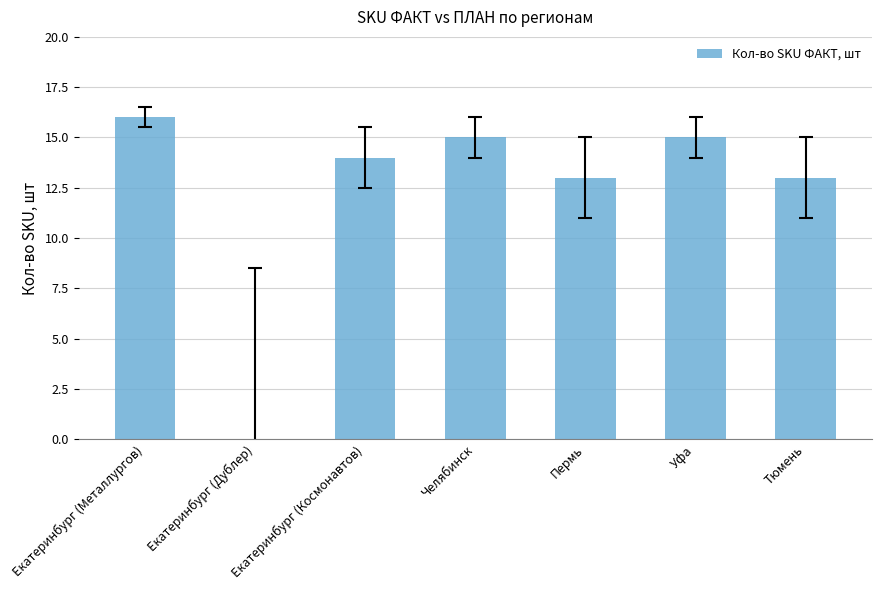

What is the maximum value shown in the chart?

16